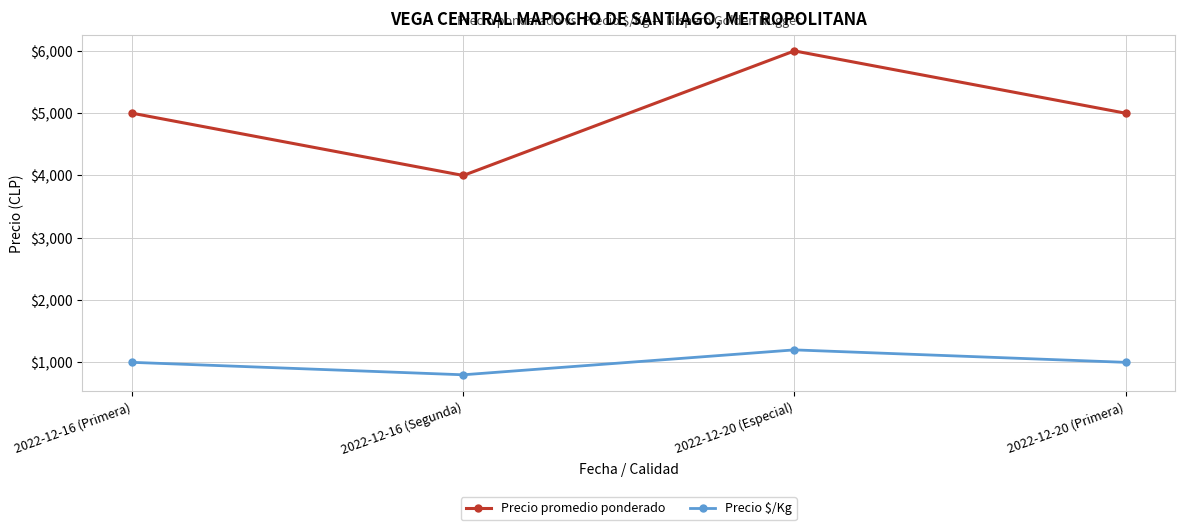

What is the smallest value displayed?

800